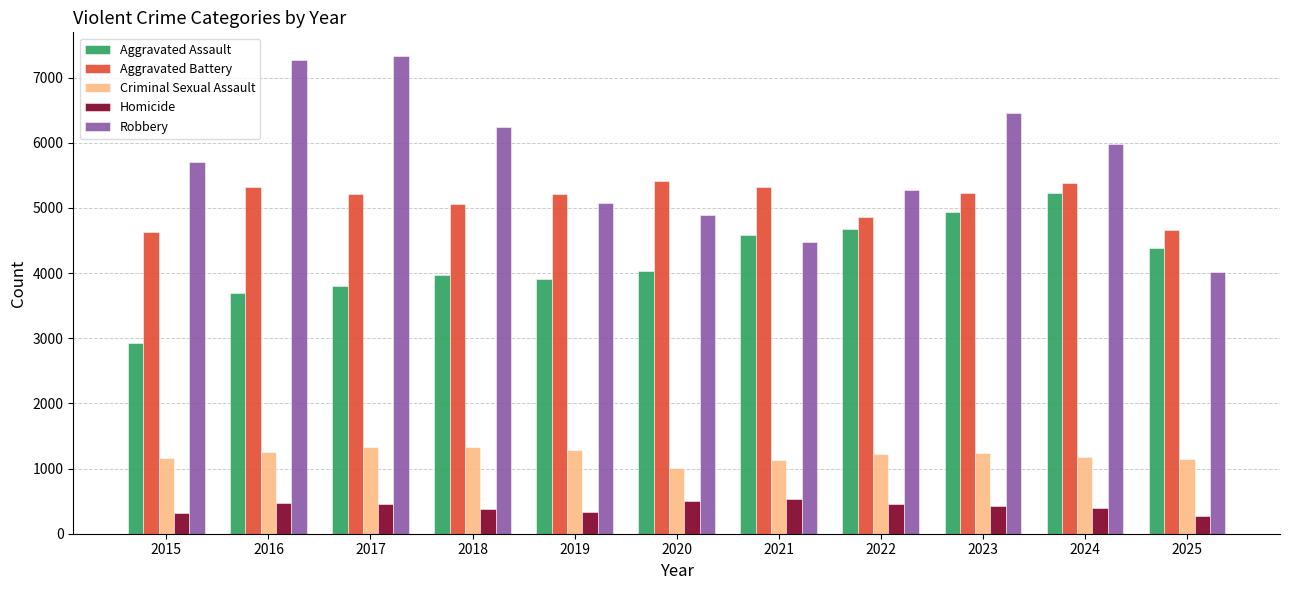

What is the difference between the highest and lowest values at 2019?

4889